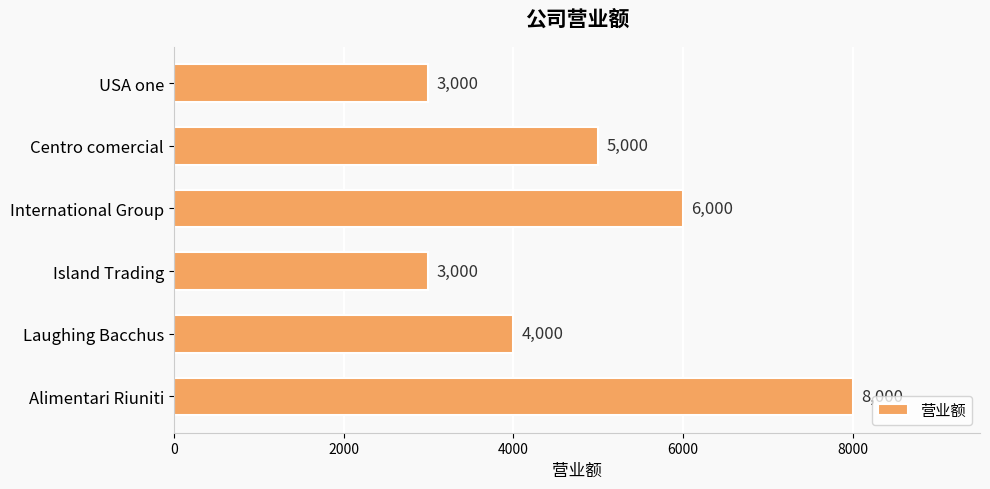

The value at Laughing Bacchus is 2089. True or false?

False